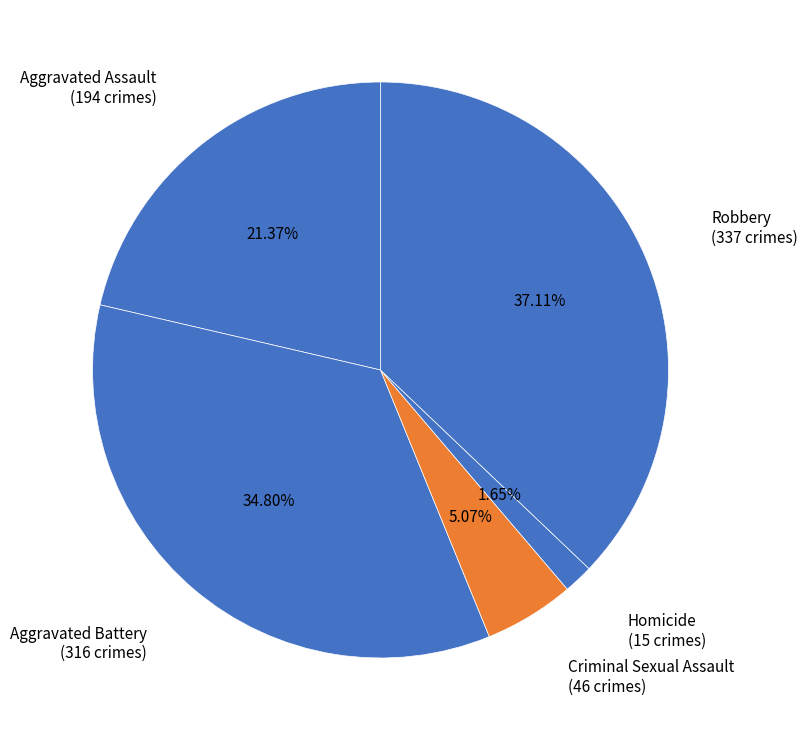

How many segments does this pie chart have?

5